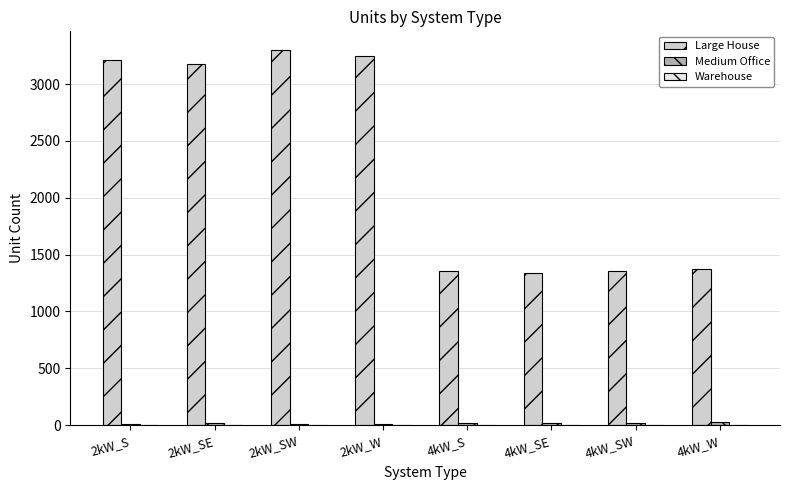

What is the sum of all Large House values?

18347